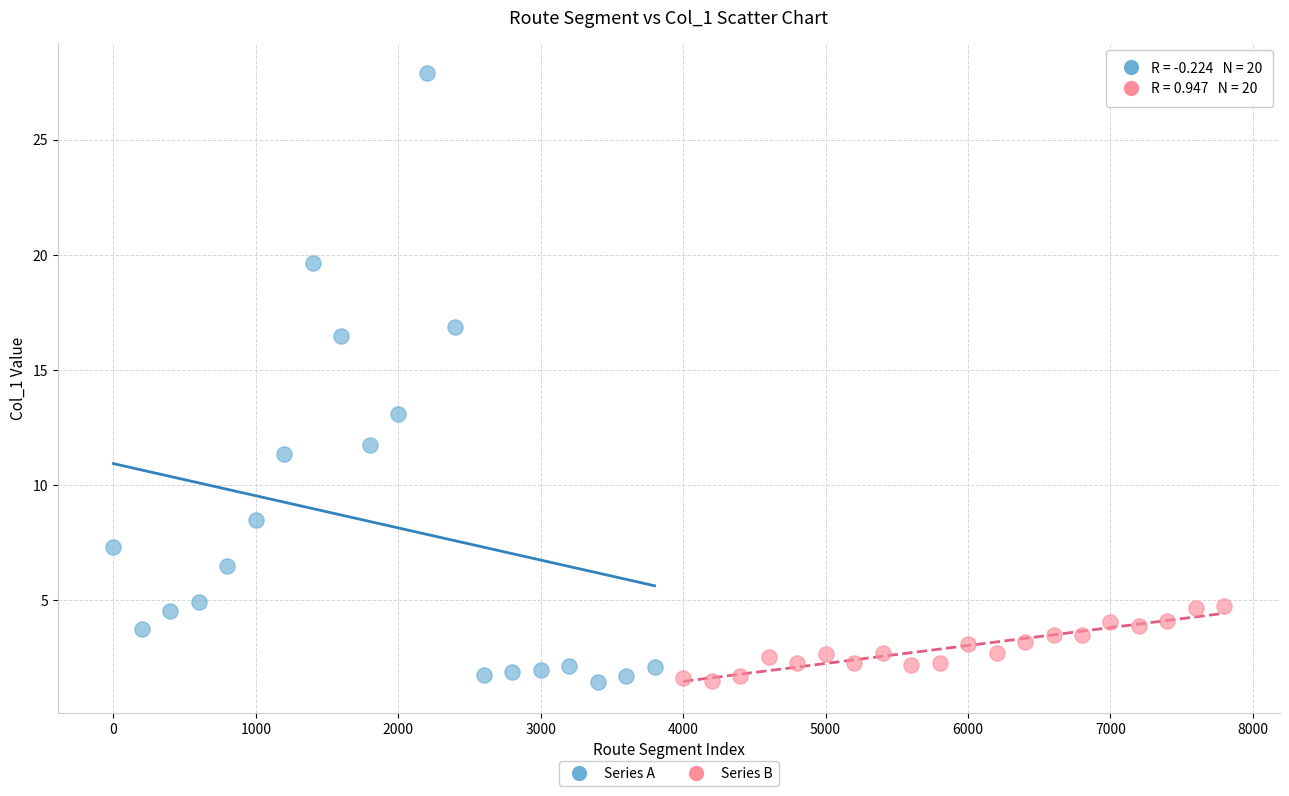

Which series reaches the maximum Y coordinate?

Series A